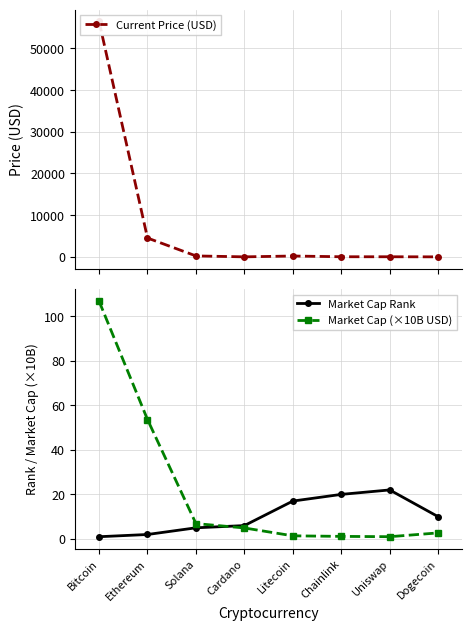

What is the difference between the maximum and minimum values in the Market Cap Rank series?

21.0